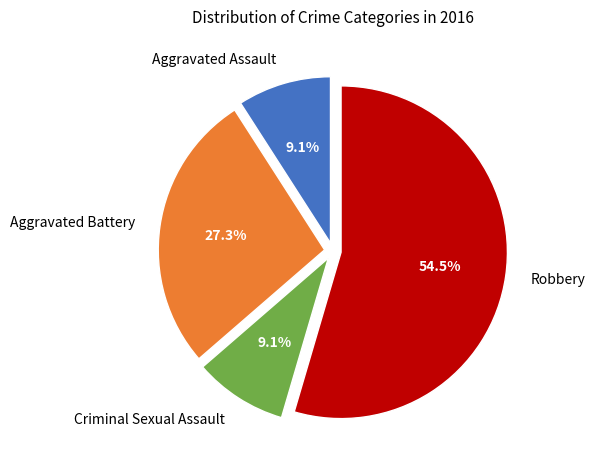

Which has a higher value, Criminal Sexual Assault or Aggravated Battery?

Aggravated Battery